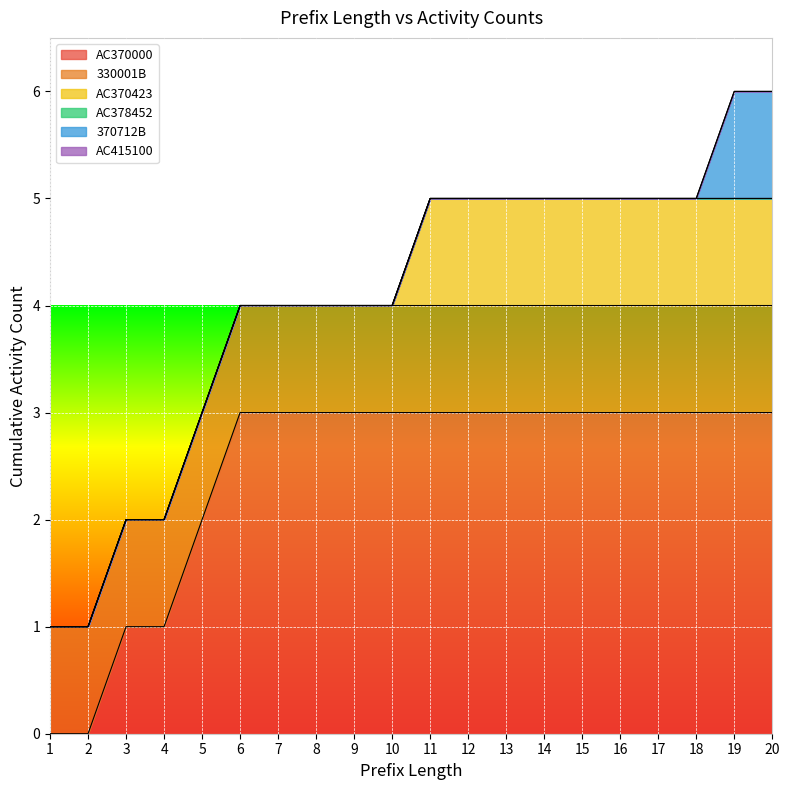

What is the sum of the 330001B values at 11 and 2?

2